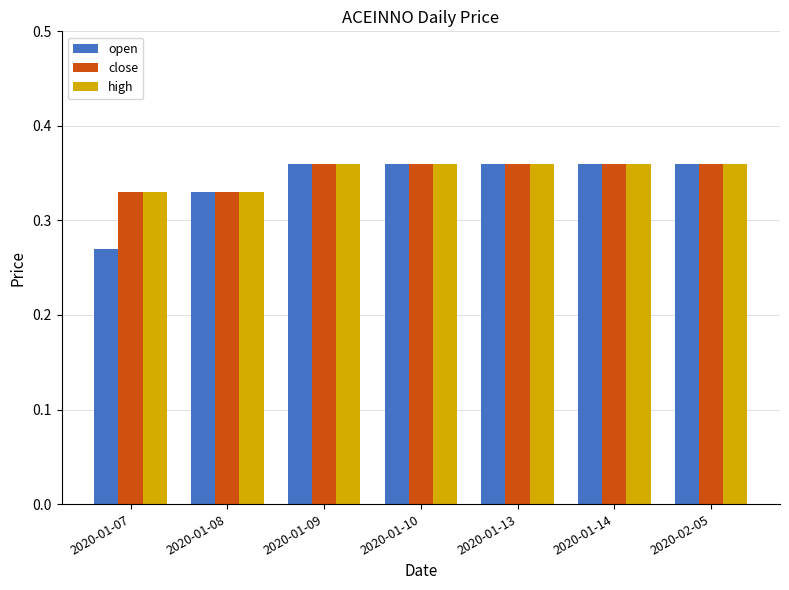

At which label is open closest to 0?

2020-01-07